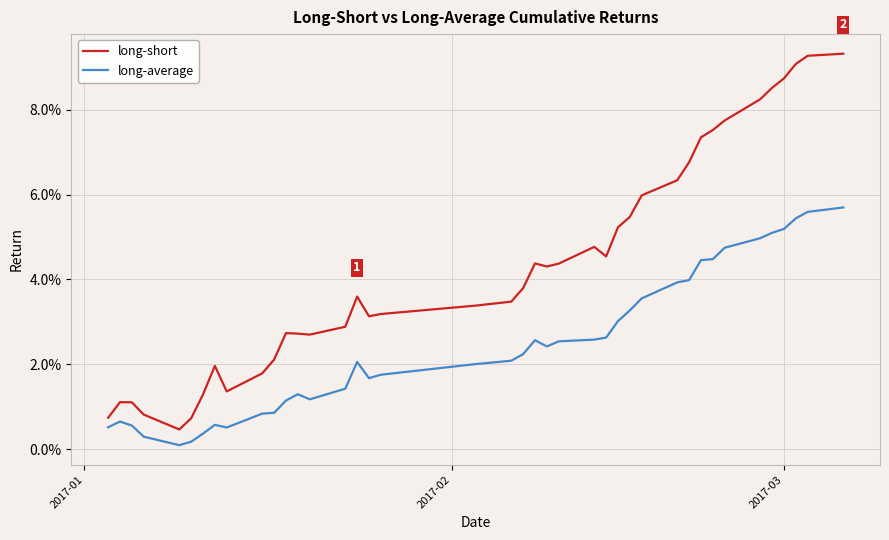

What are all the series names shown in the legend?

long-short, long-average